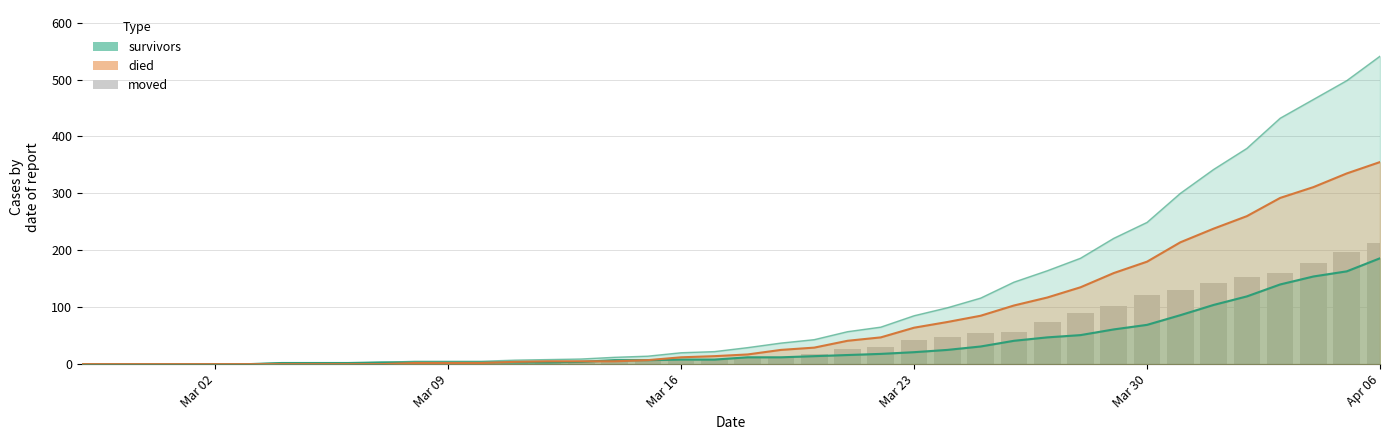

At which category does the chart reach its minimum across all series?

Mar 02